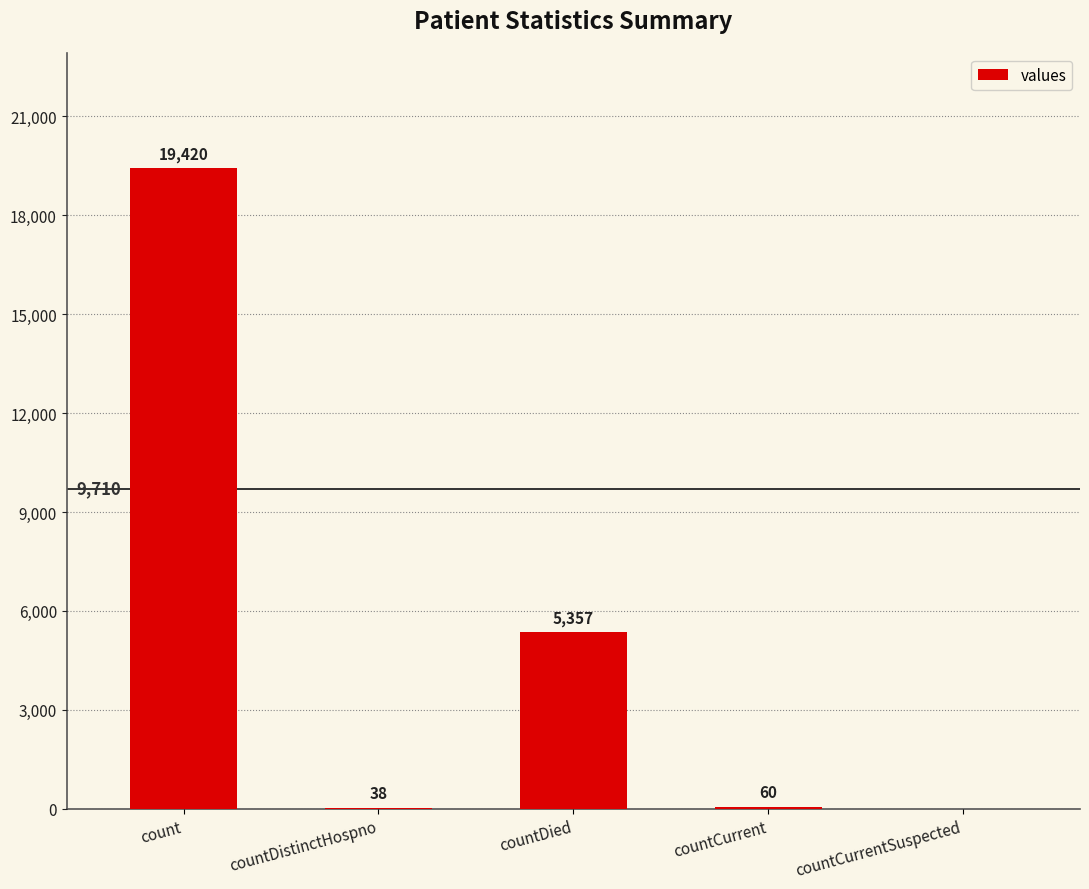

Between count and countCurrent, which is larger?

count